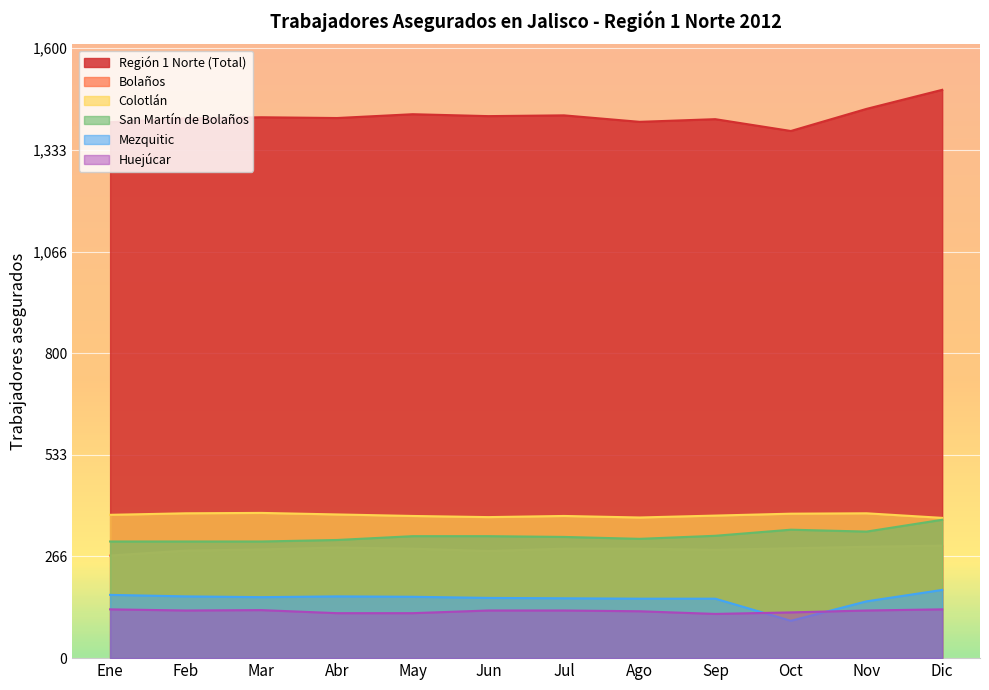

How many series are shown in this chart?

6